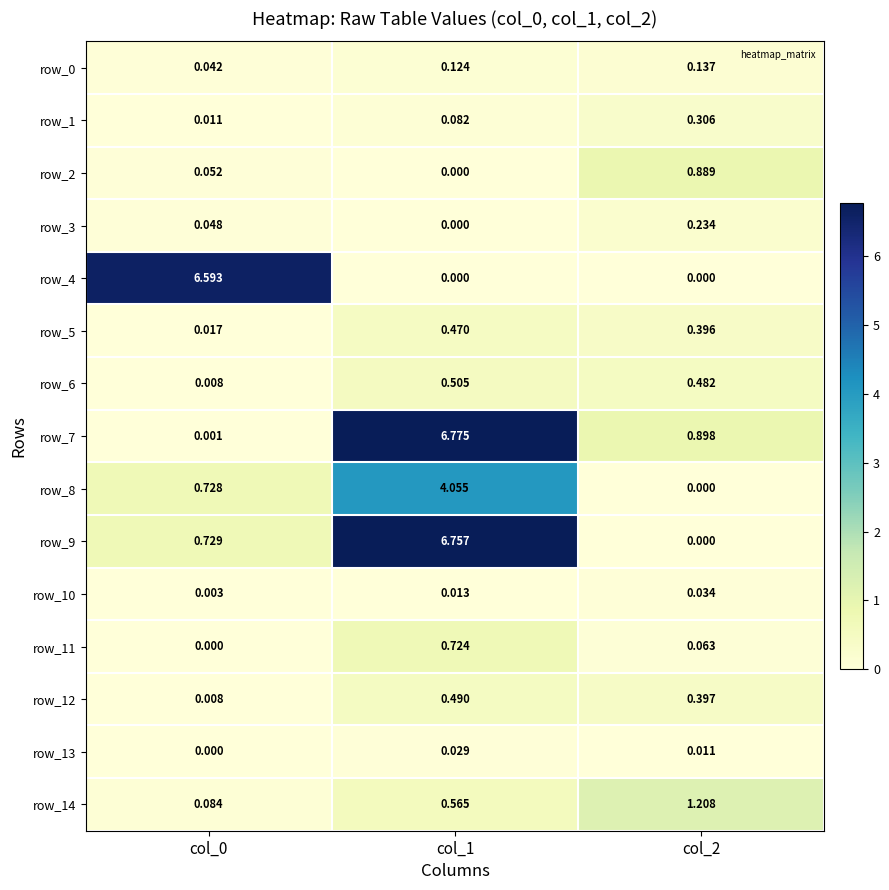

Is the value of row_12 at col_1 greater than the value of row_5 at col_2?

Yes